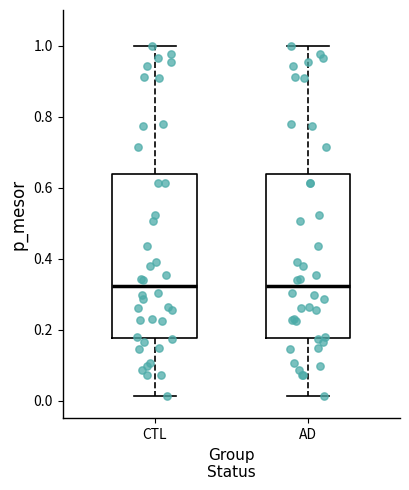

Reading left to right, transcribe this box plot: for each box, give where its median line is, the range the box spans, and where its two whiskers end, as read against the y-axis. The values are not printed on the chart, so give them approximately, as read against the axis.

CTL: median 0.32, box 0.18 to 0.64, whiskers 0.02 to 1.00
AD: median 0.32, box 0.18 to 0.64, whiskers 0.02 to 1.00